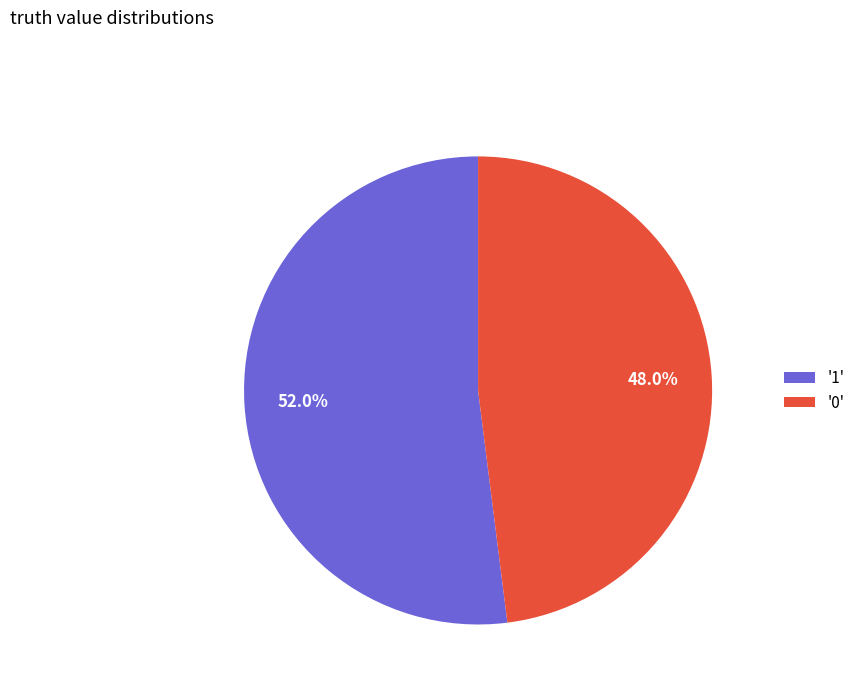

Which slice is the smallest?

'0'